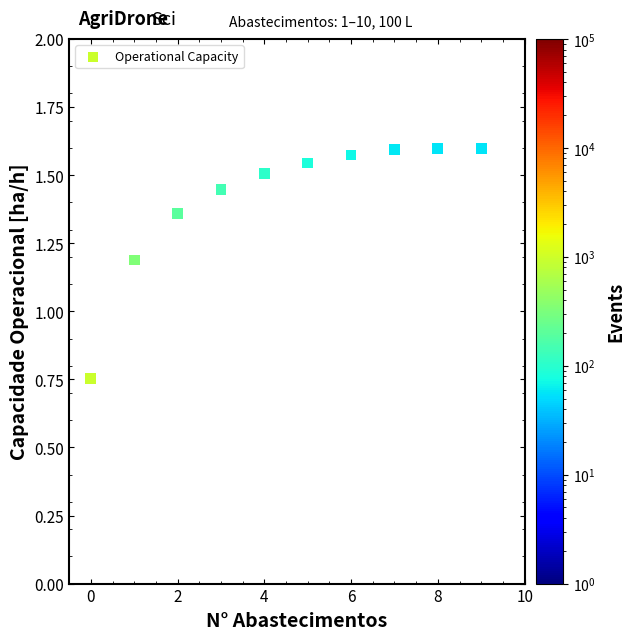

What Y value in the scatter plot is closest to 1?

1.2